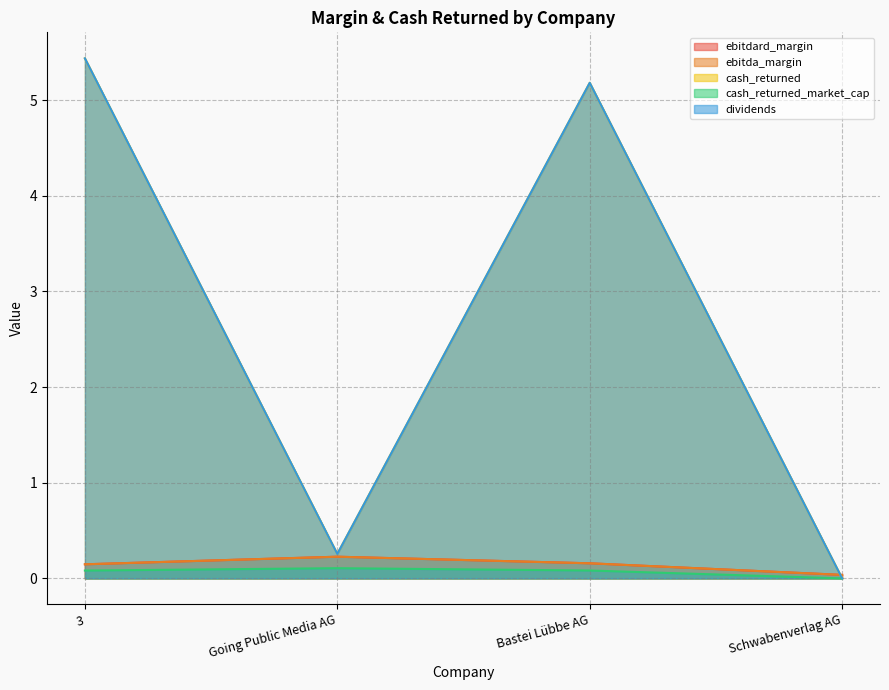

In ebitda_margin, how many points are higher than both neighbors (excluding endpoints)?

1